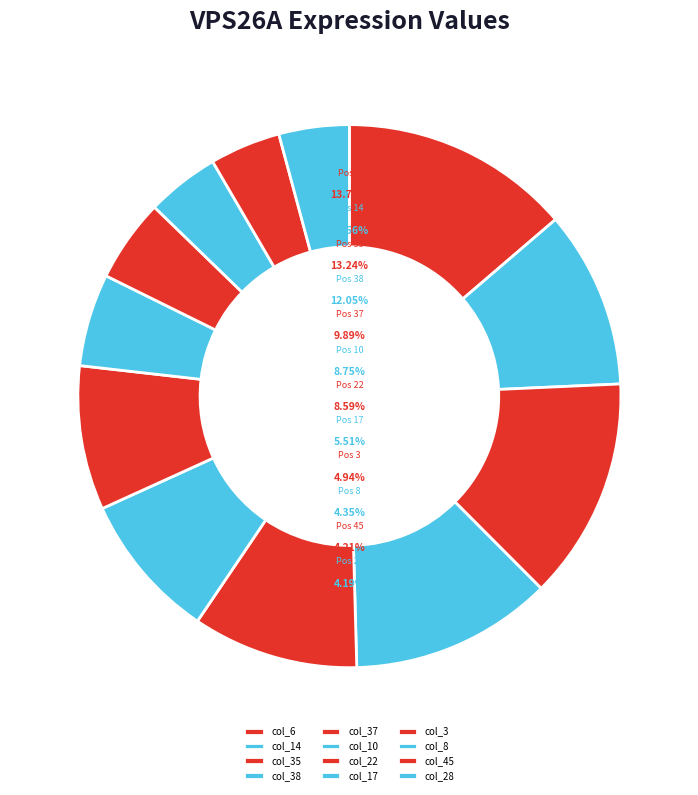

Combined, what portion of the pie is col_3 and col_6?

18.7%